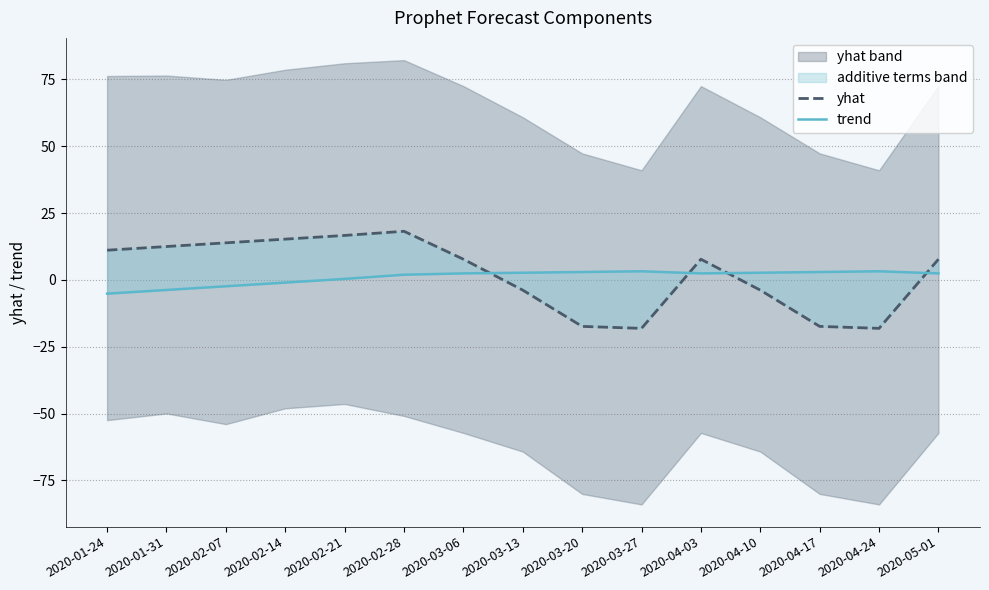

The value of yhat at 2020-01-31 is 18.5. True or false?

False